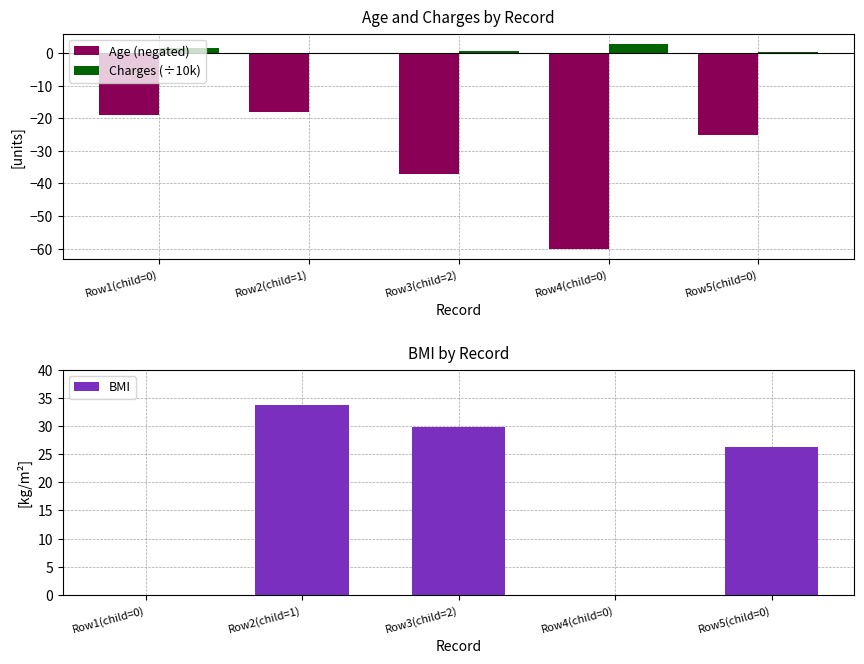

True or false: Charges (÷10k) has a value of 1.0 at Row3(child=2).

False